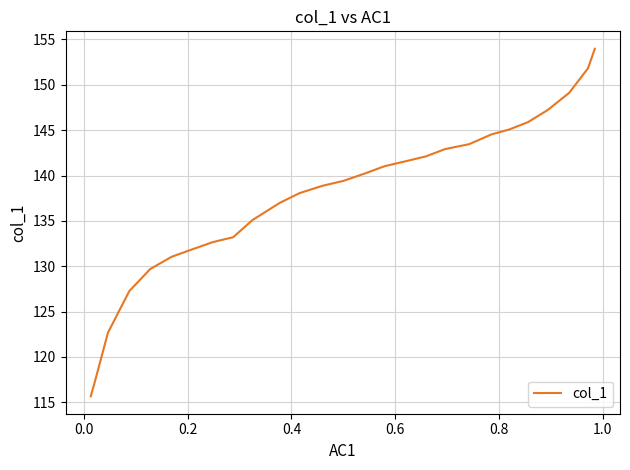

What is the greatest value displayed?

154.0